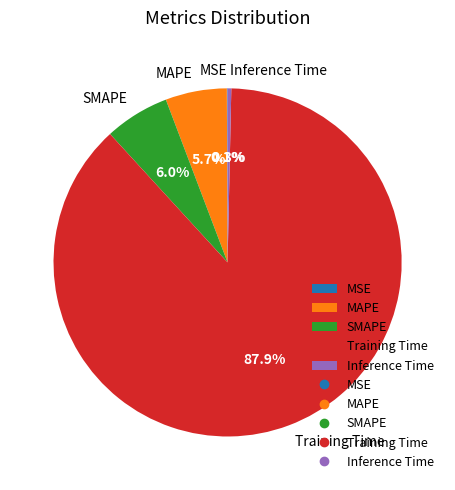

Which has a higher value, MAPE or Training Time?

Training Time